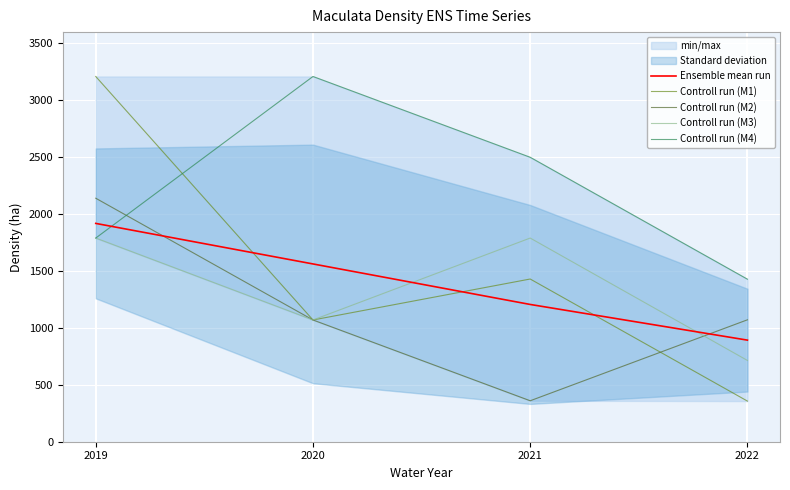

What is the sum of all Controll run (M1) values?

6067.1